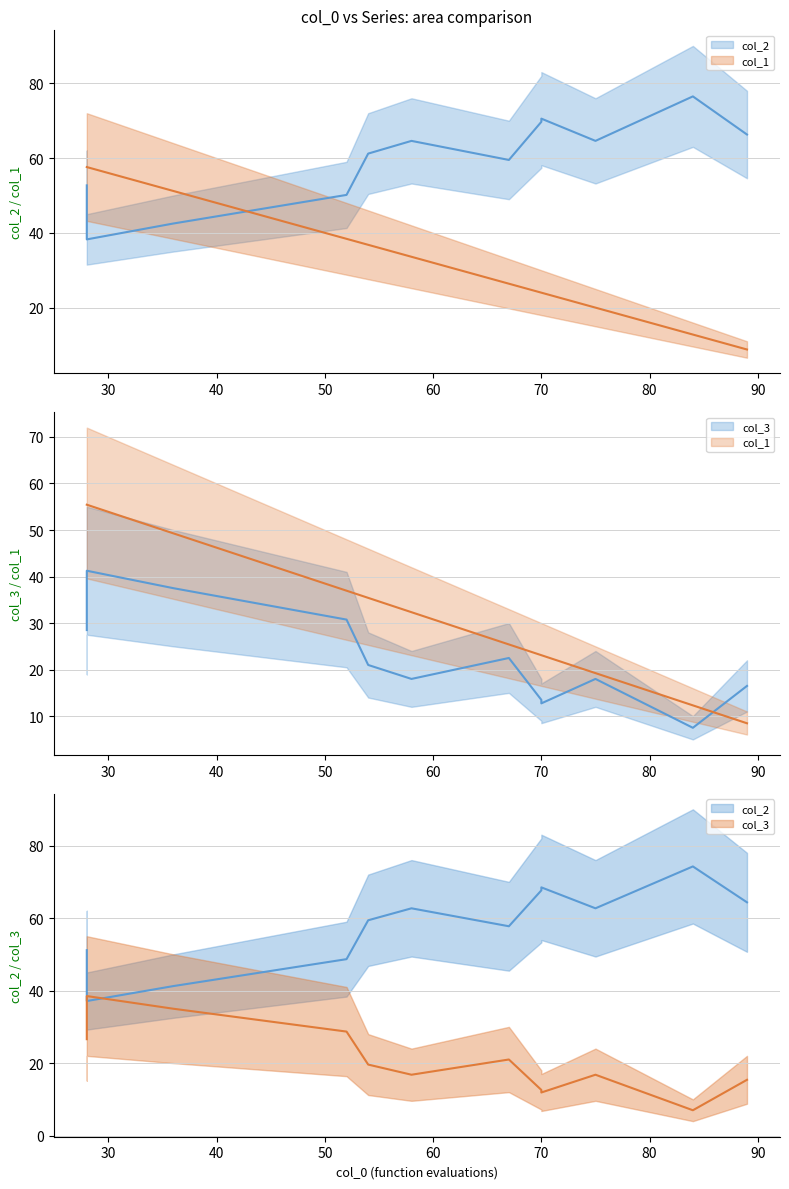

What are all the series names shown in the legend?

col_2, col_3, col_1